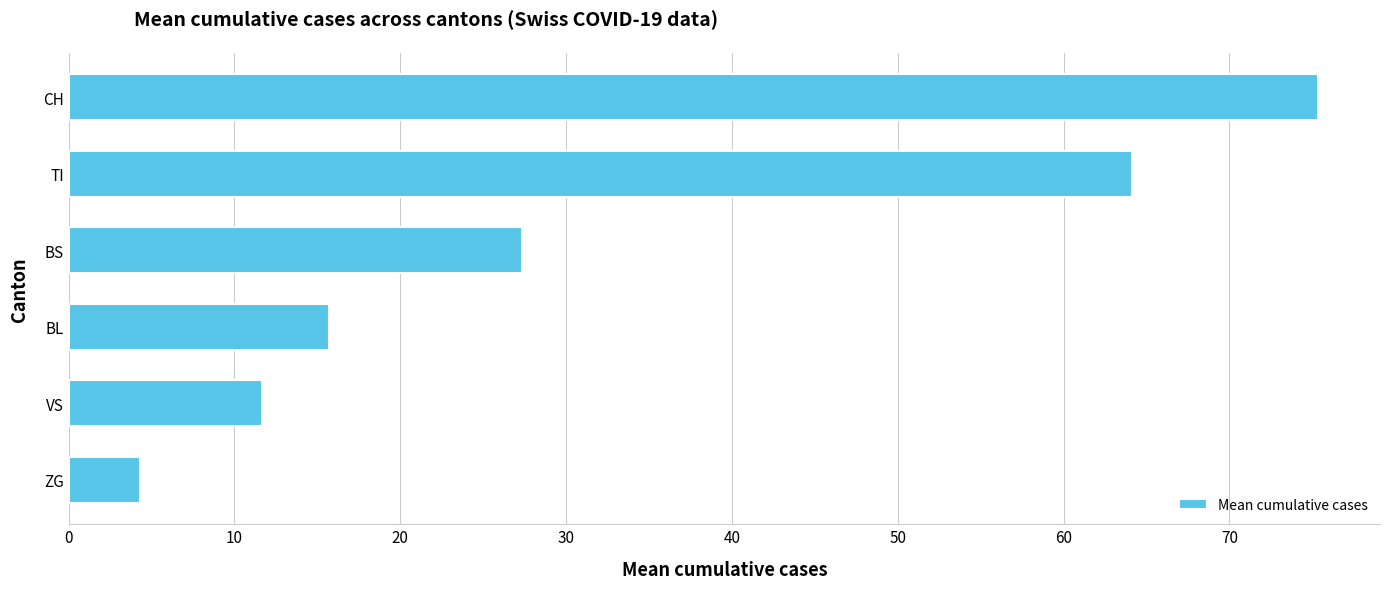

Reading bottom to top, what are all the values shown in this chart?

ZG=4.3	VS=11.7	BL=15.7	BS=27.4	TI=64.1	CH=75.3